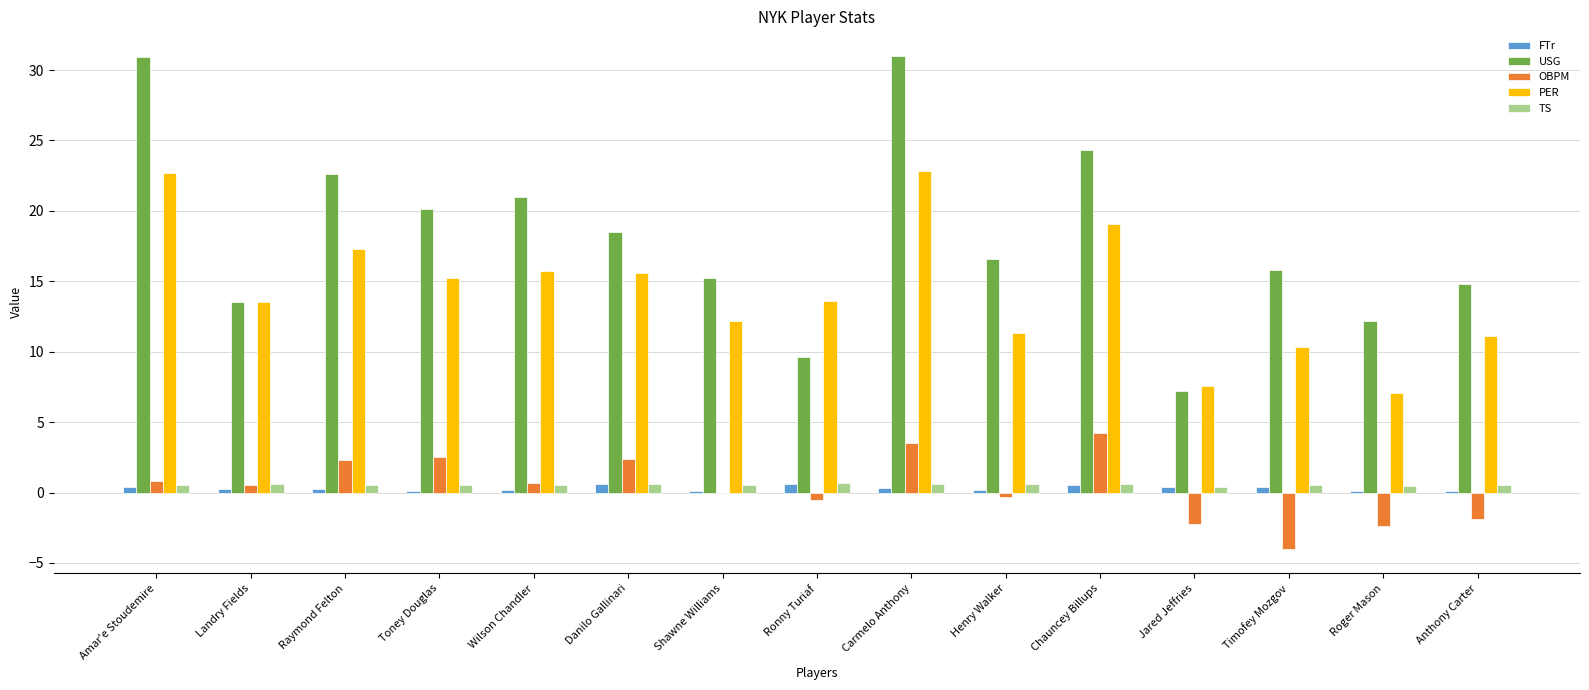

Read the USG value at Amar'e Stoudemire.

30.9